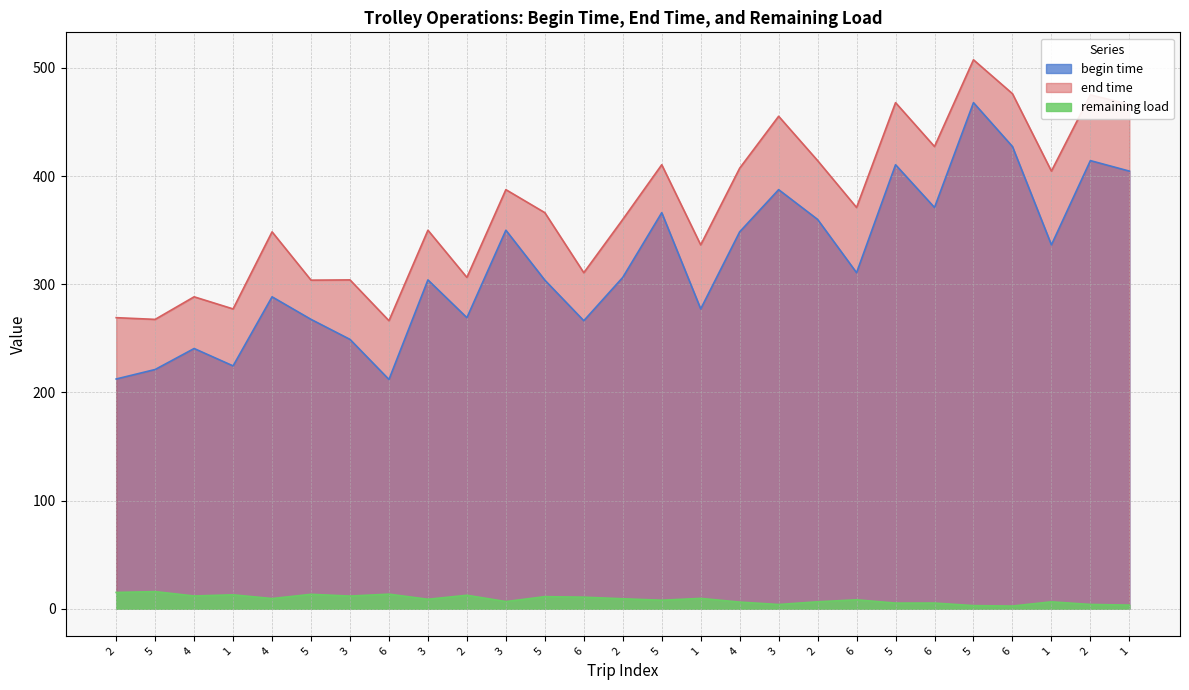

Reading left to right, list all the values displayed in this chart.

begin time: 2=212.4	5=221.2	4=240.6	1=224.6	4=288.4	5=267.6	3=249.1	6=212.0	3=304.1	2=269.1	3=350.0	5=303.8	6=266.3	2=306.4	5=366.2	1=277.2	4=348.5	3=387.5	2=360.0	6=310.7	5=410.5	6=371.0	5=467.9	6=427.4	1=336.4	2=414.3	1=404.6
end time: 2=269.1	5=267.6	4=288.4	1=277.2	4=348.5	5=303.8	3=304.1	6=266.3	3=350.0	2=306.4	3=387.5	5=366.2	6=310.7	2=360.0	5=410.5	1=336.4	4=407.3	3=455.3	2=414.3	6=371.0	5=467.9	6=427.4	5=507.6	6=476.2	1=404.6	2=475.1	1=466.3
remaining load: 2=15.1	5=15.9	4=11.8	1=12.9	4=9.5	5=13.4	3=11.7	6=13.5	3=8.8	2=12.5	3=6.7	5=11.2	6=10.7	2=9.3	5=7.9	1=9.6	4=6.2	3=4.0	2=6.5	6=8.3	5=5.3	6=5.3	5=2.9	6=2.5	1=6.4	2=4.0	1=3.4